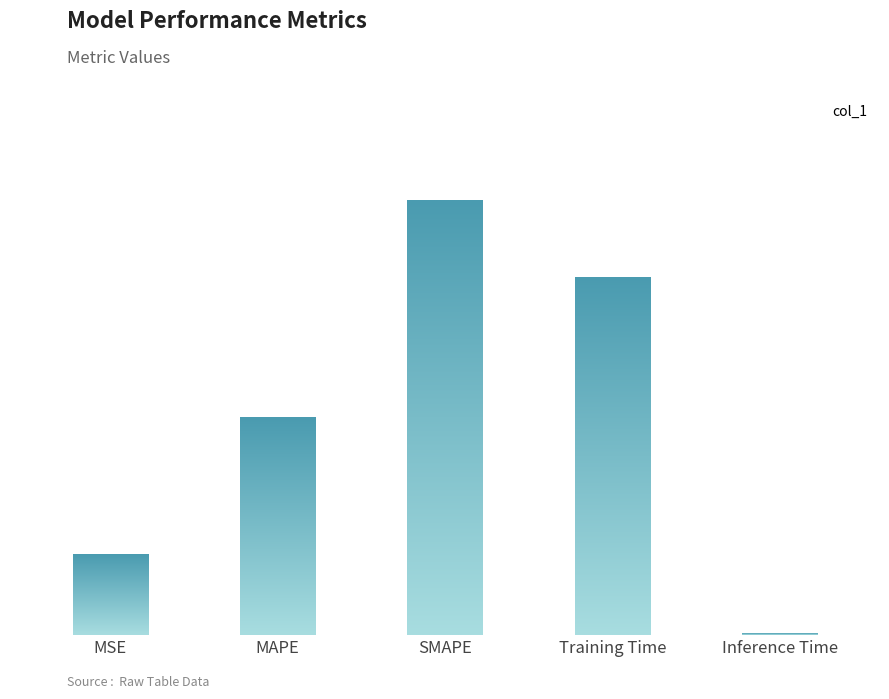

What is the label of the 2nd bar from the right?

Training Time